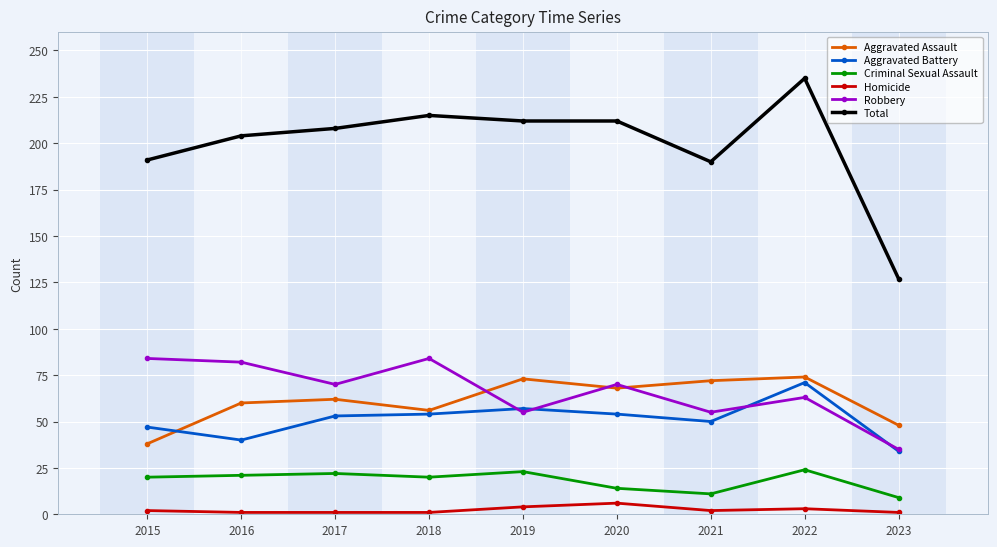

What is the average value of the Aggravated Battery series?

51